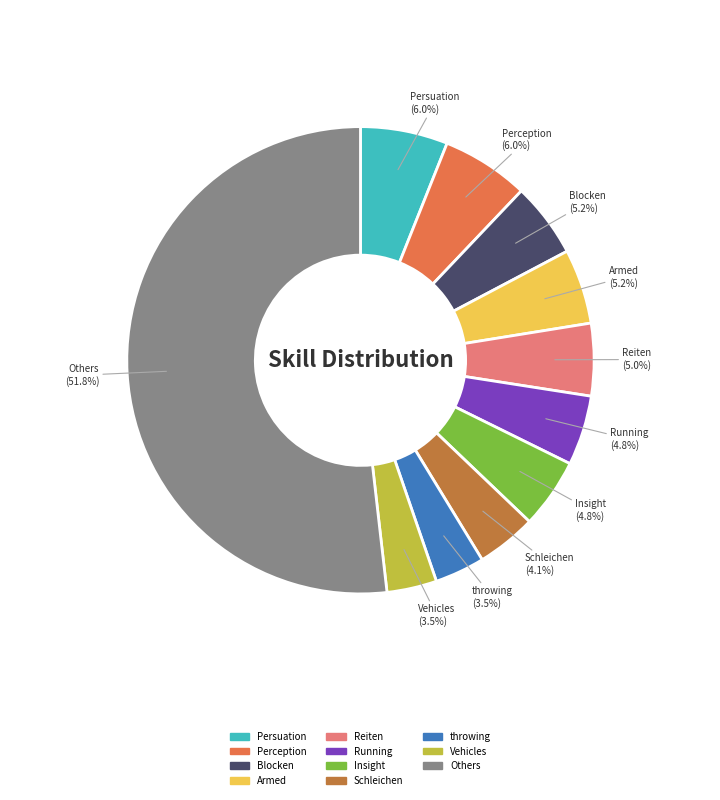

Which category has the biggest portion of the pie?

Others